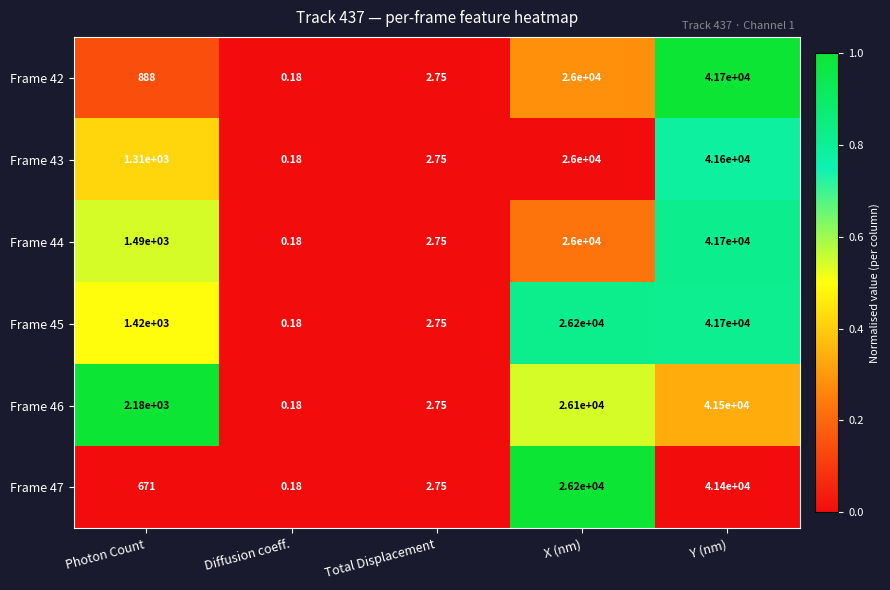

At which category is the sum across all series the highest?

Y (nm)